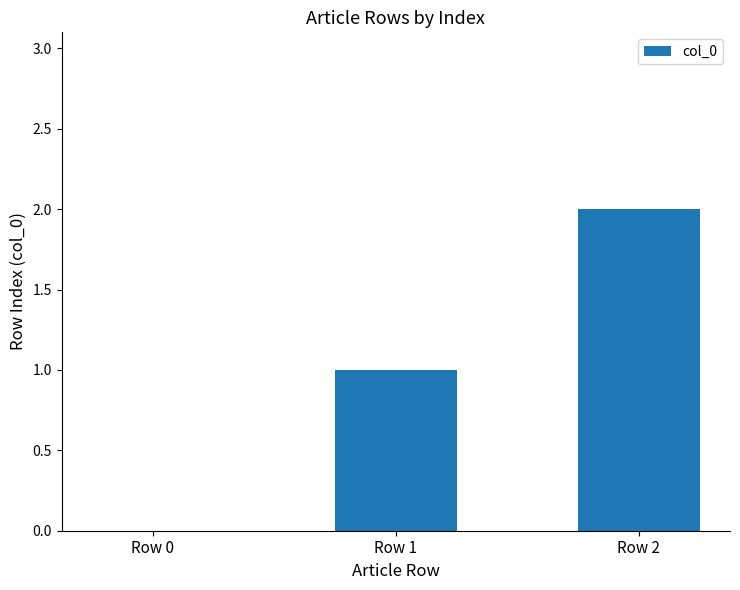

The value at Row 2 is 3. True or false?

False